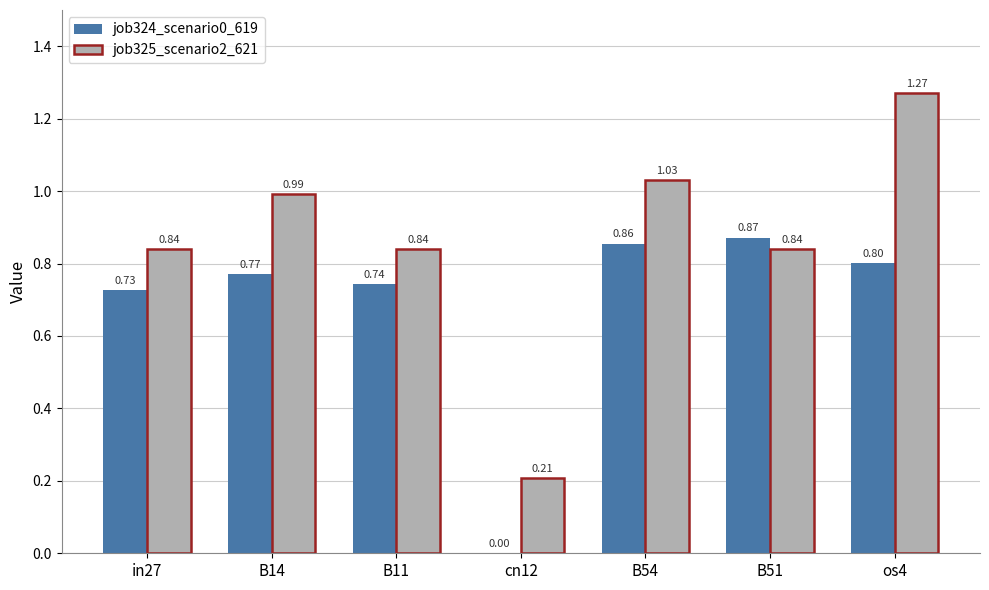

What is the sum of all job324_scenario0_619 values?

4.8